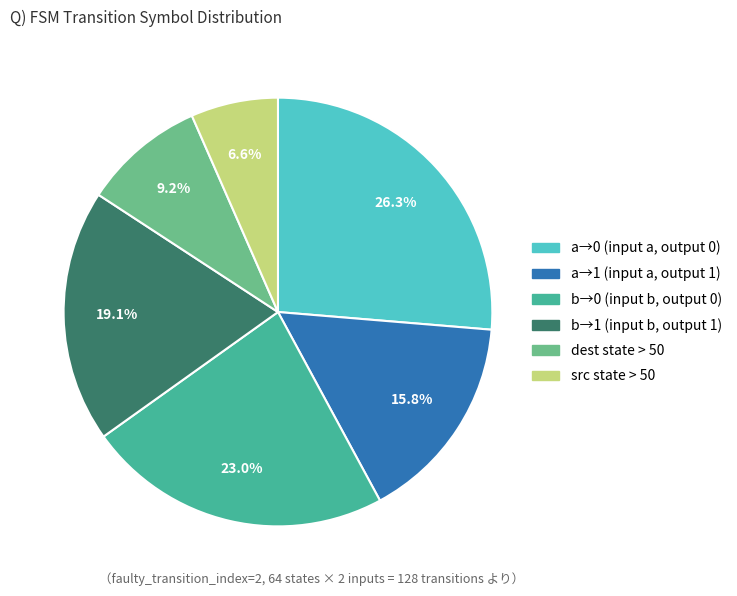

Does any single category account for the majority?

No